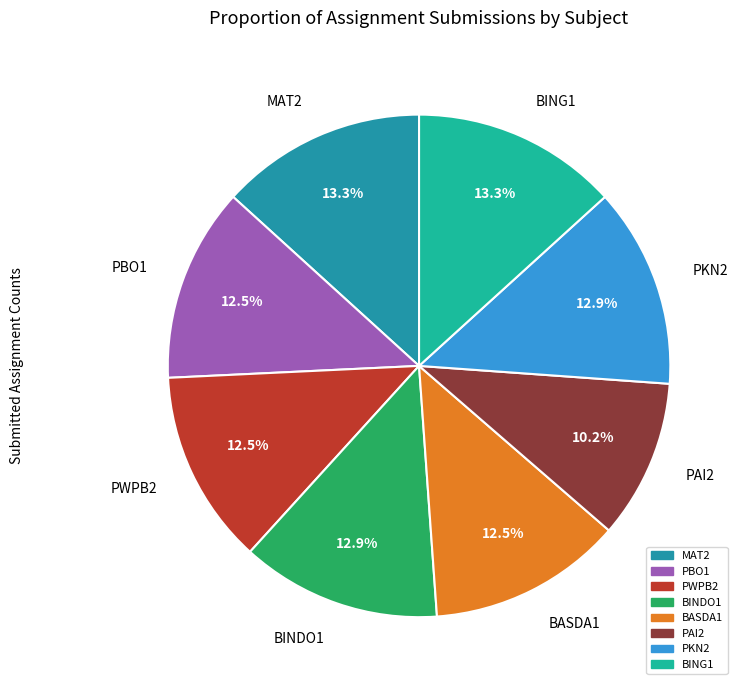

What is the smallest slice in the pie chart?

PAI2